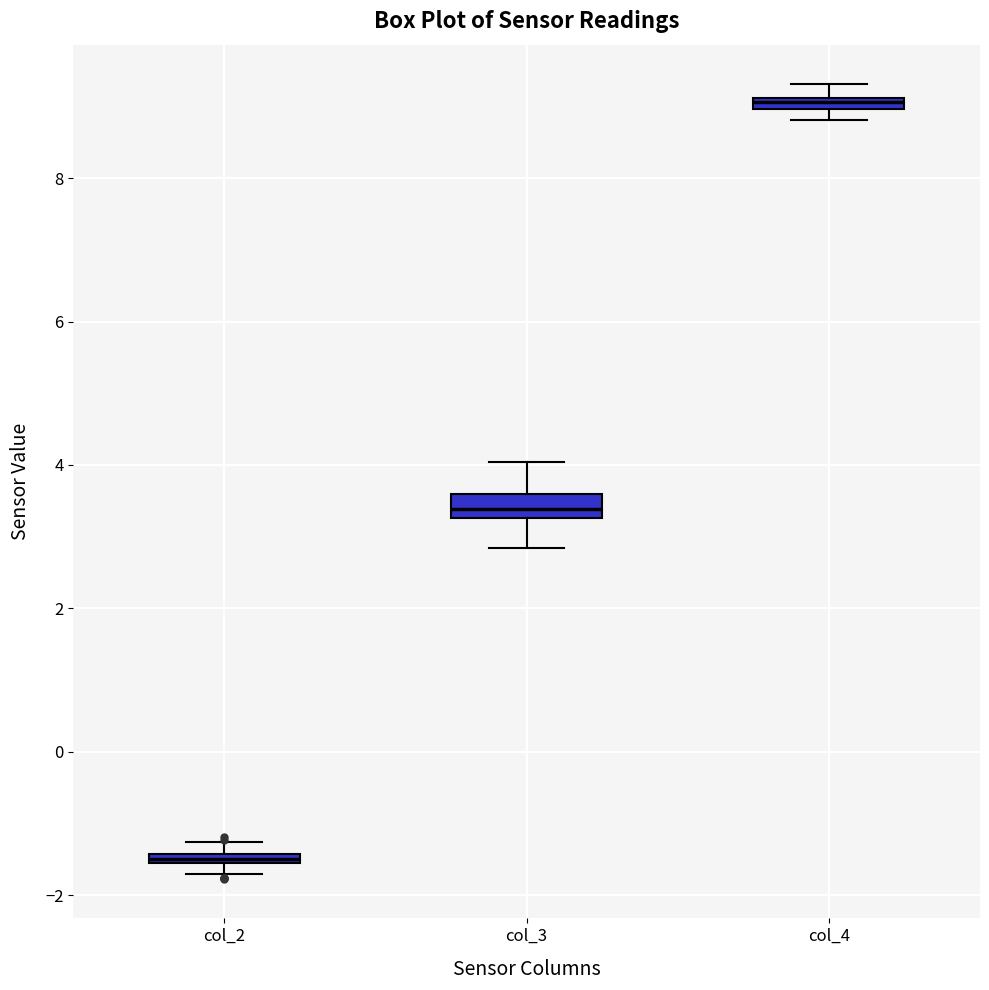

Where is the lower edge of the box for col_4 on the y-axis? The values are not printed on the chart, so give them approximately, as read against the axis.

9.0